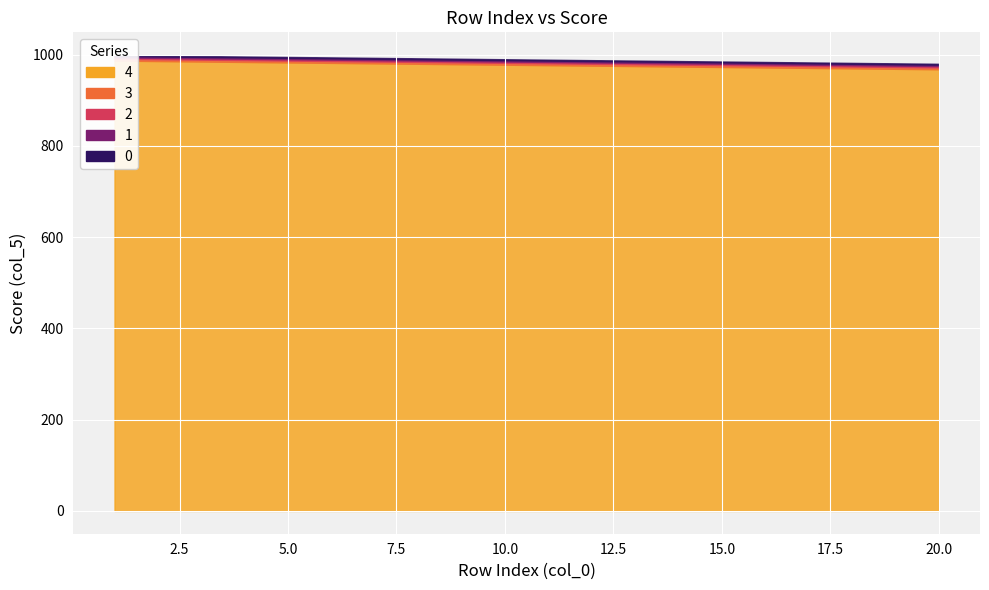

True or false: col_0 and col_5 cross at least once.

False